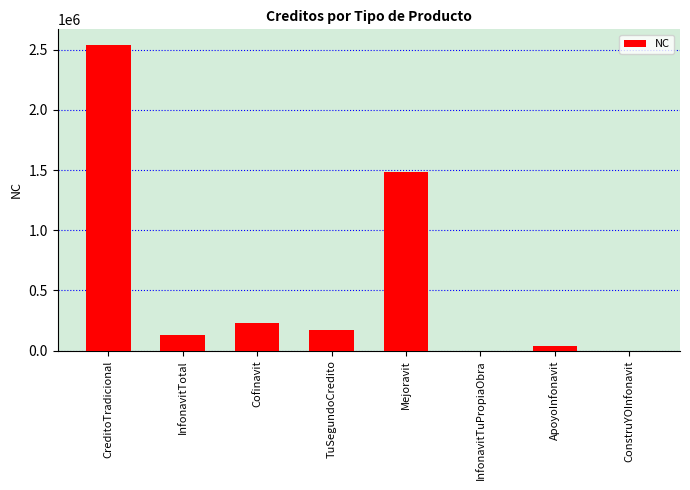

What is the greatest value displayed?

2542421